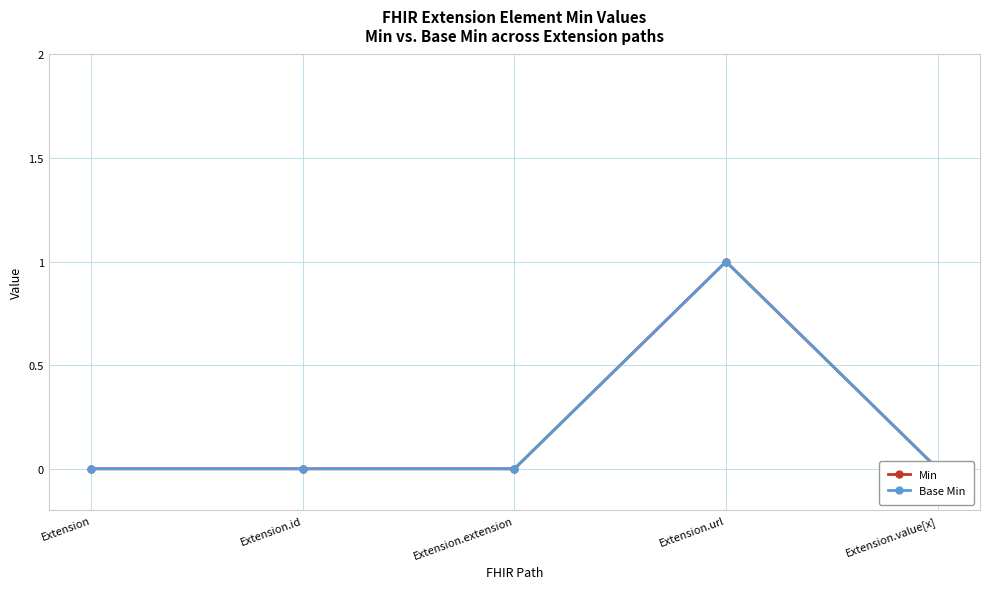

How many positive values does the Base Min series have?

1